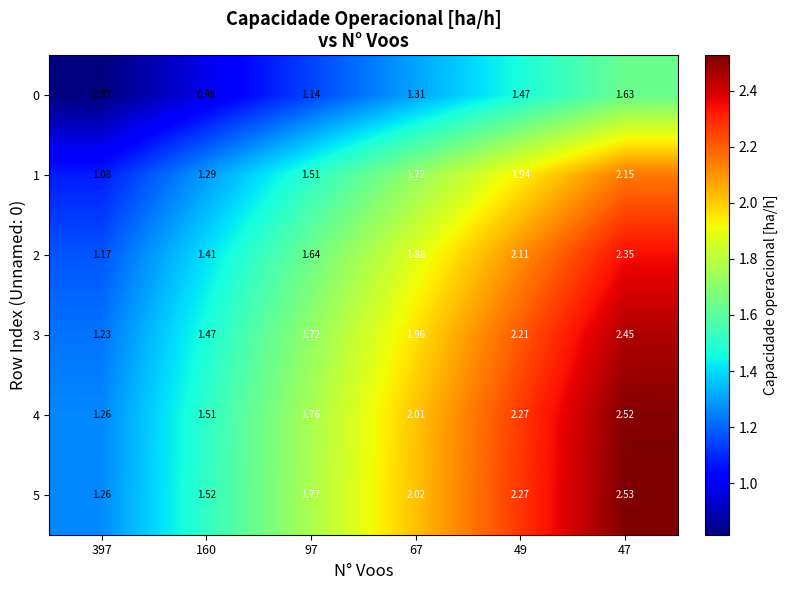

Is the value of 1 at 47 greater than the value of 2 at 160?

Yes